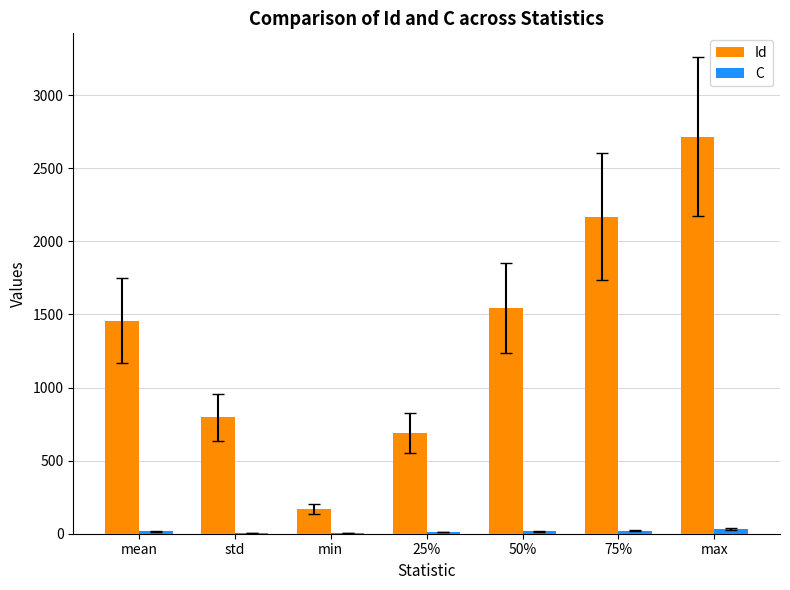

How many categories are shown in the chart?

7